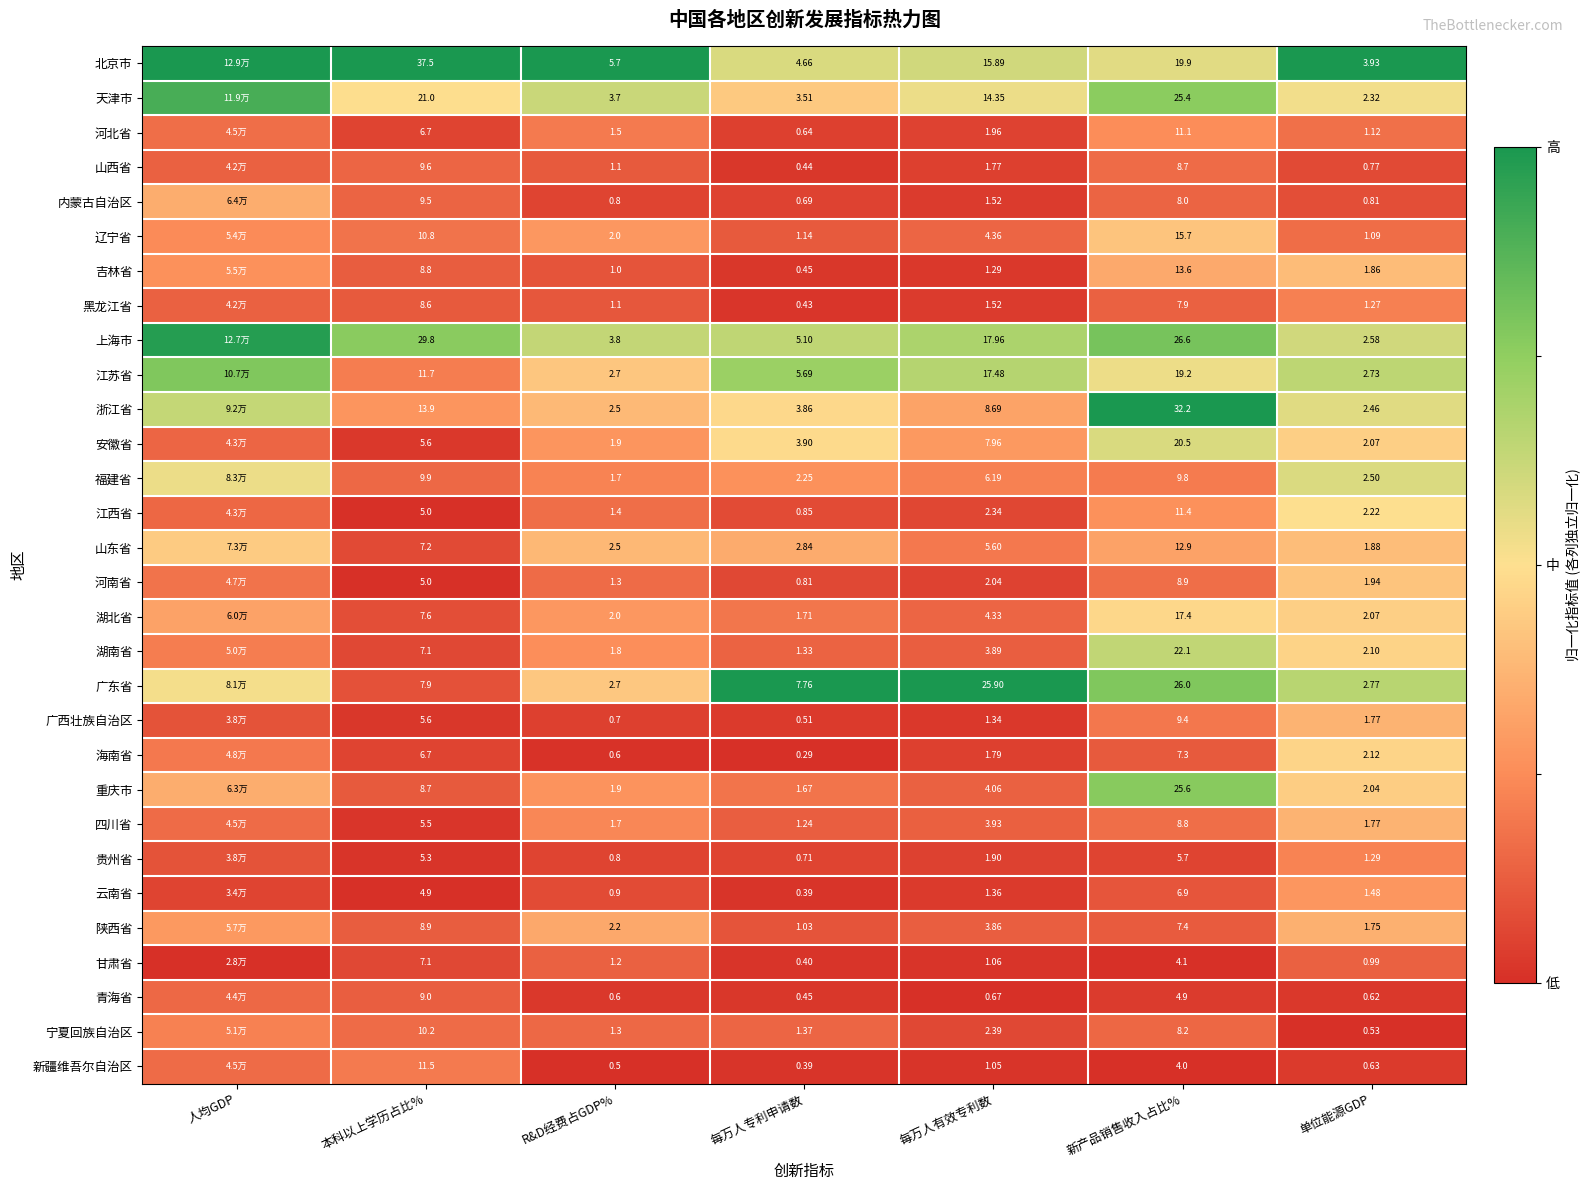

Between 本科以上学历占比% and 单位能源GDP, which series saw the biggest shift?

北京市